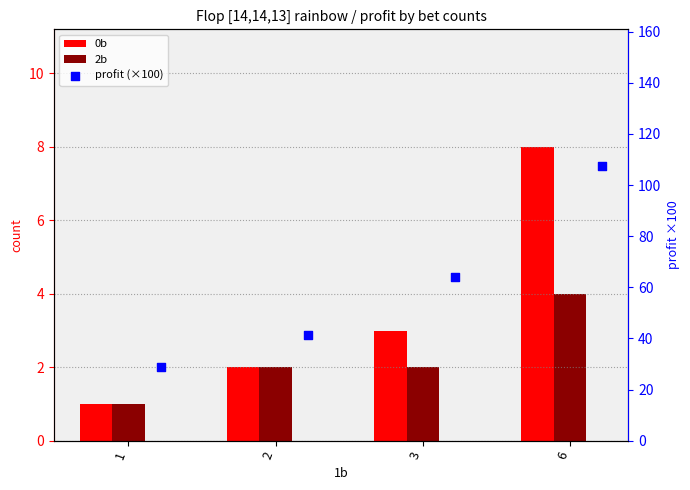

Which series has the largest Y range (max minus min)?

profit (×100)